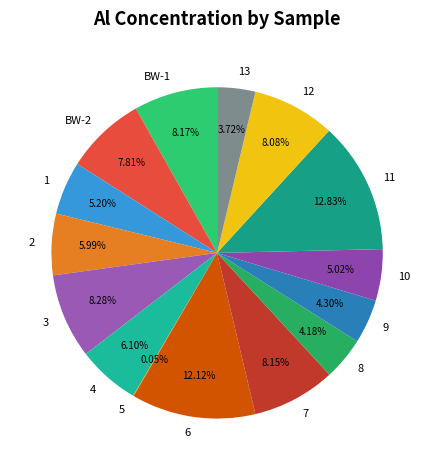

Does 4 represent more than half of the total?

No